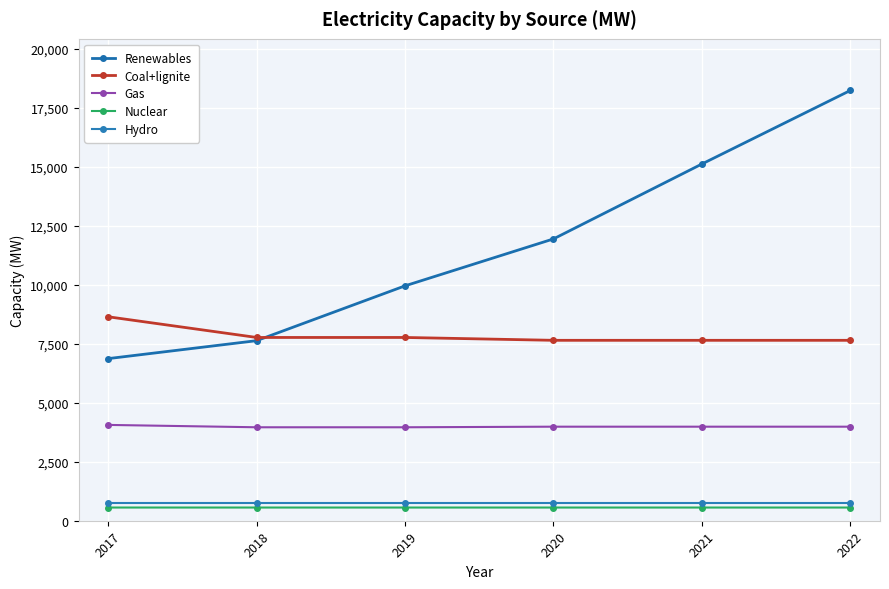

True or false: Coal+lignite has more than 0 points higher than both neighbors.

False